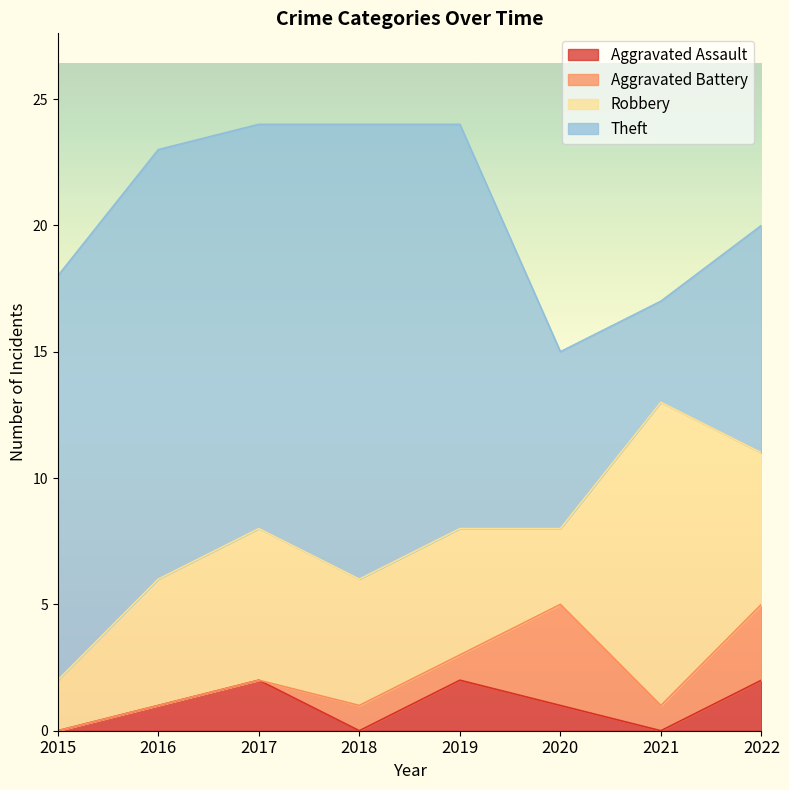

Is the value of Aggravated Battery at 2016 greater than the value of Robbery at 2018?

No